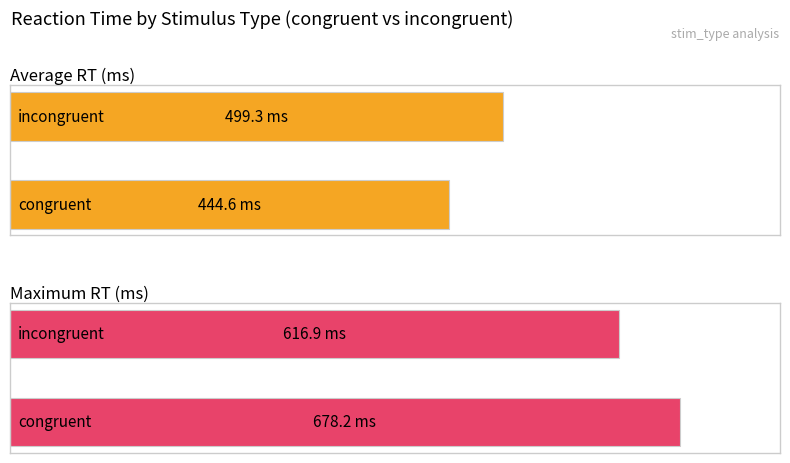

How many bars are there in total?

4